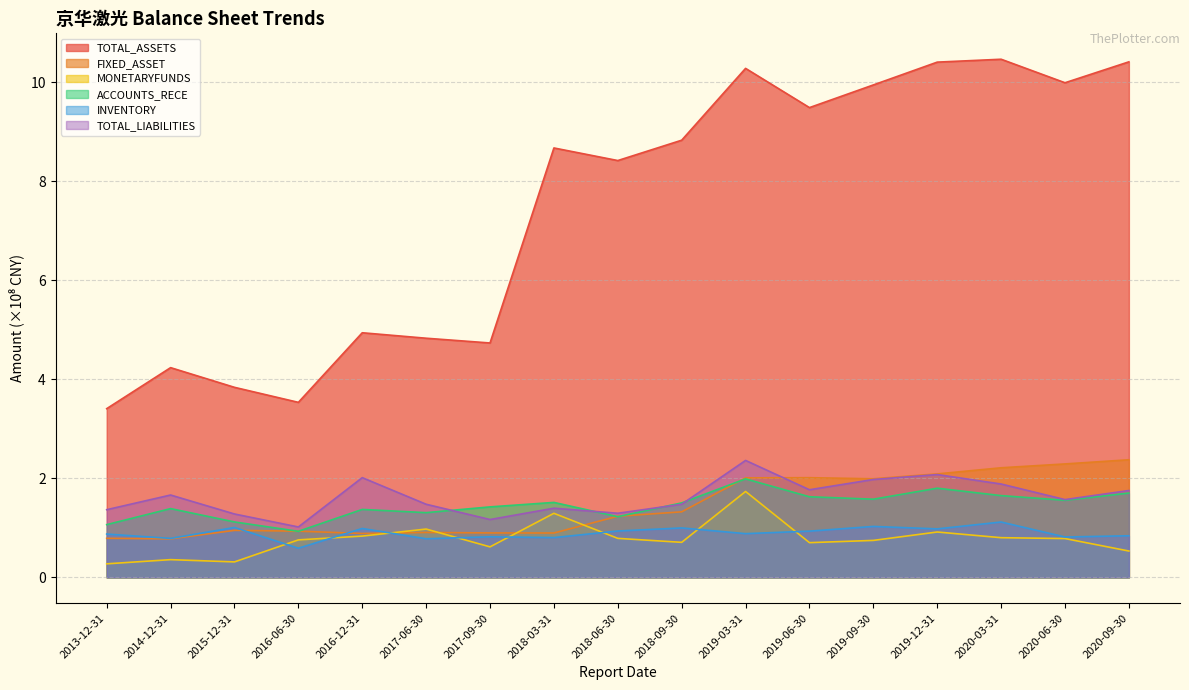

What is the label of the 9th point from the right?

2018-06-30